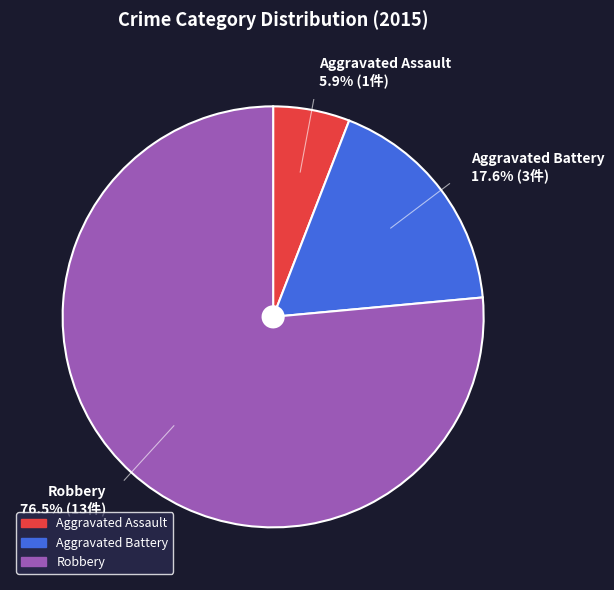

Is it true that Robbery is 84% of the pie?

False